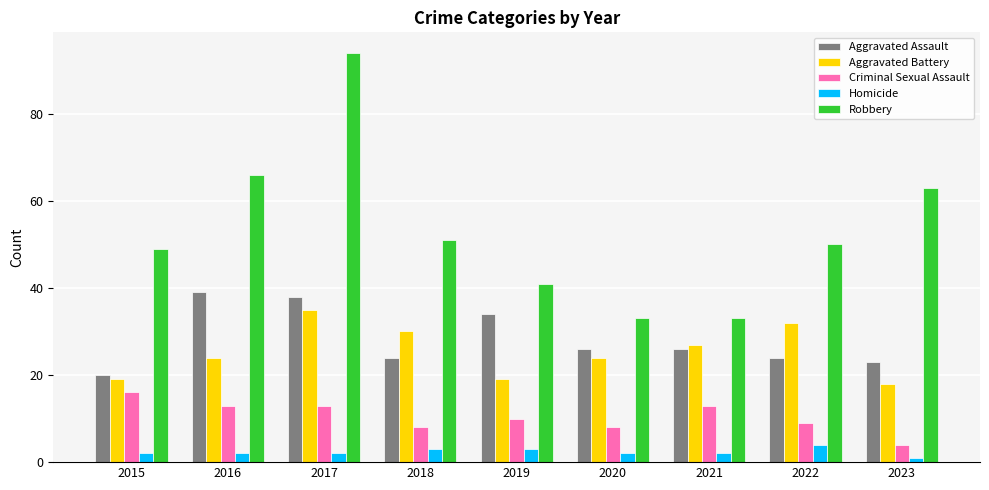

How many groups of bars are there?

9